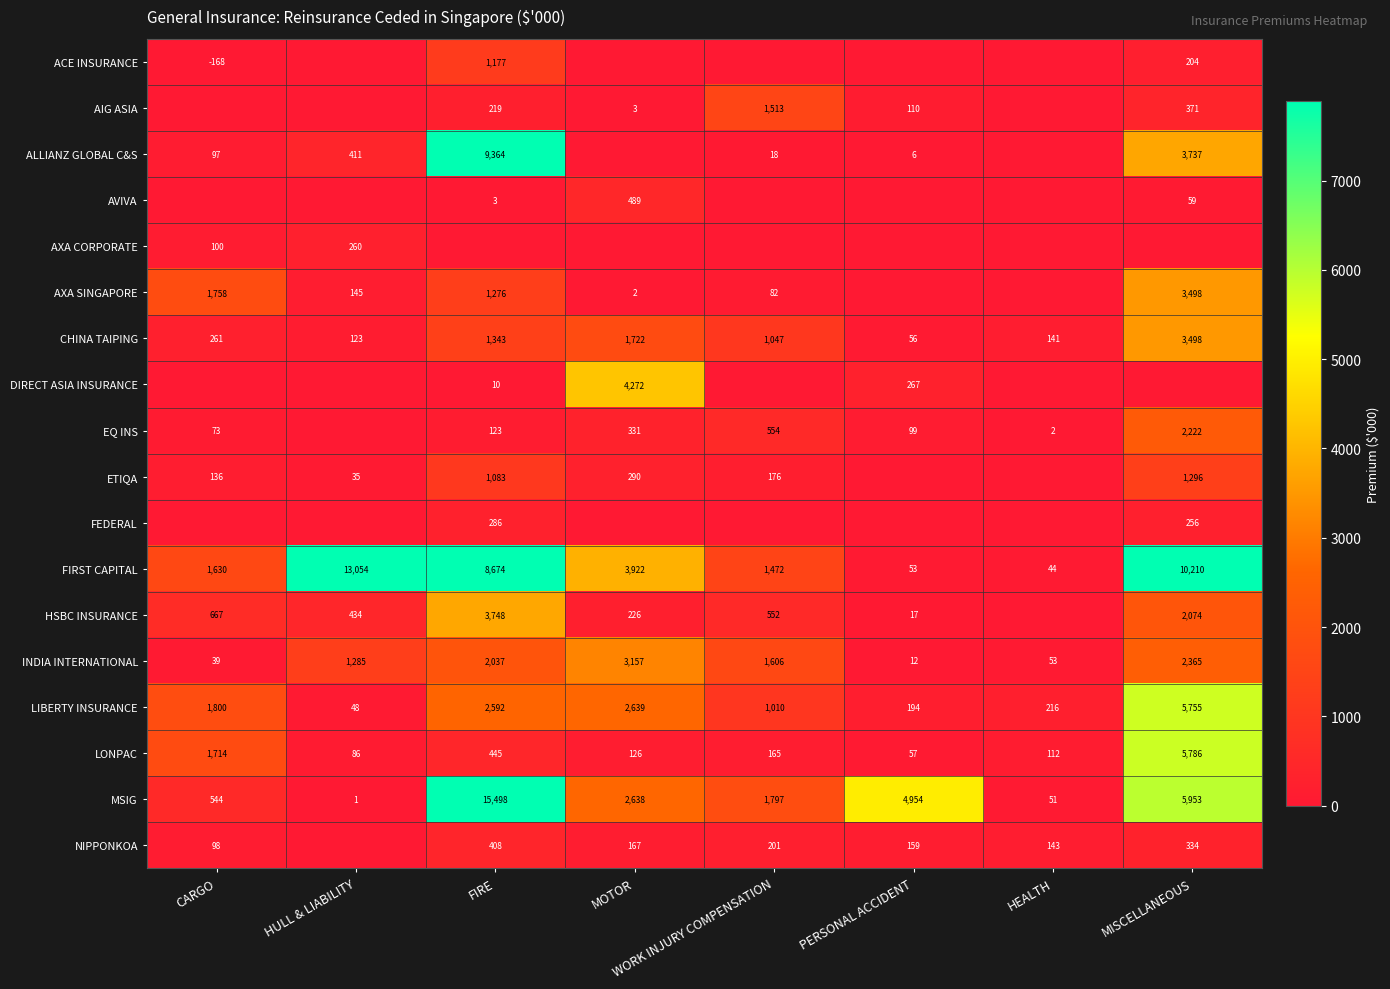

True or false: LIBERTY INSURANCE has a value of 2436 at CARGO.

False